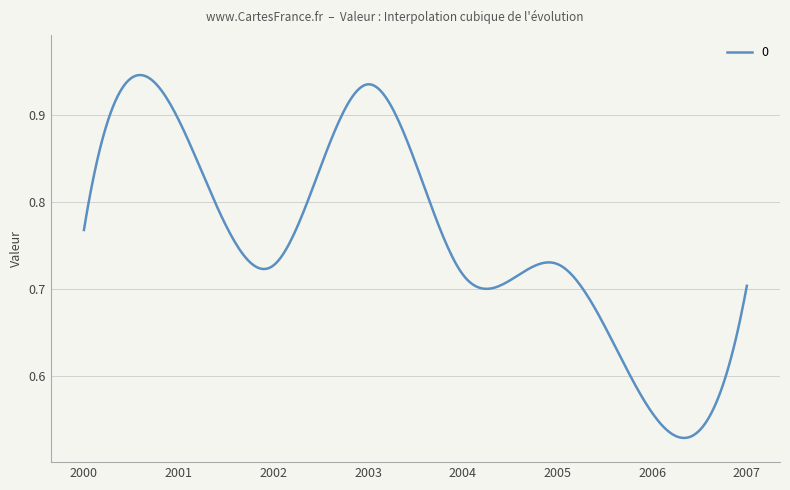

What is the difference between the maximum and minimum values?

0.4